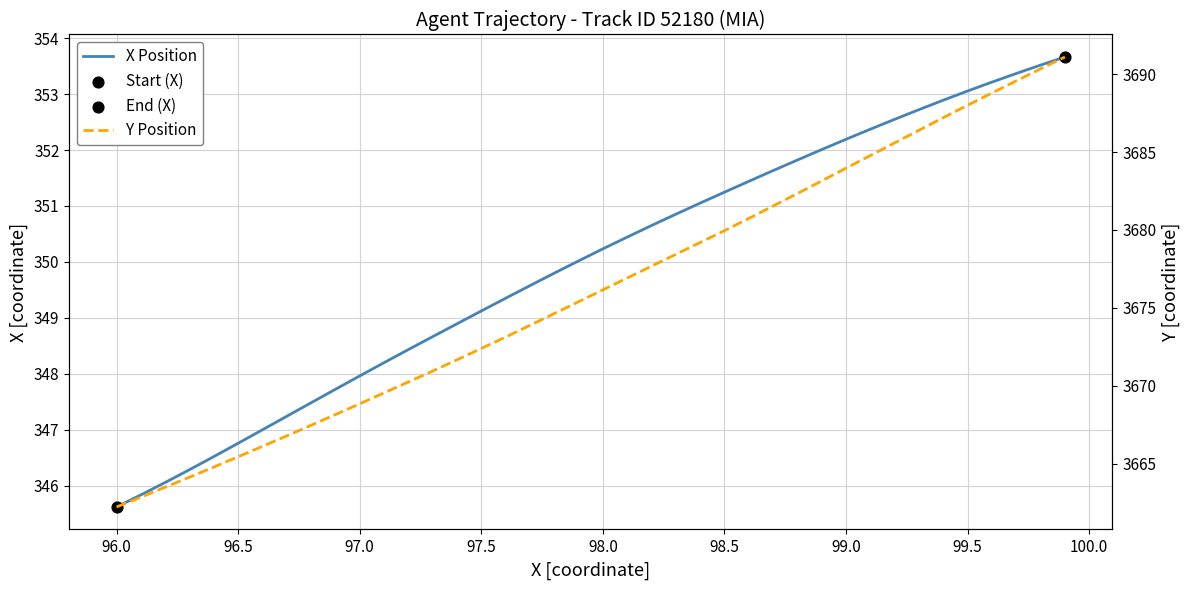

What are all the series names shown in the legend?

X Position, Y Position